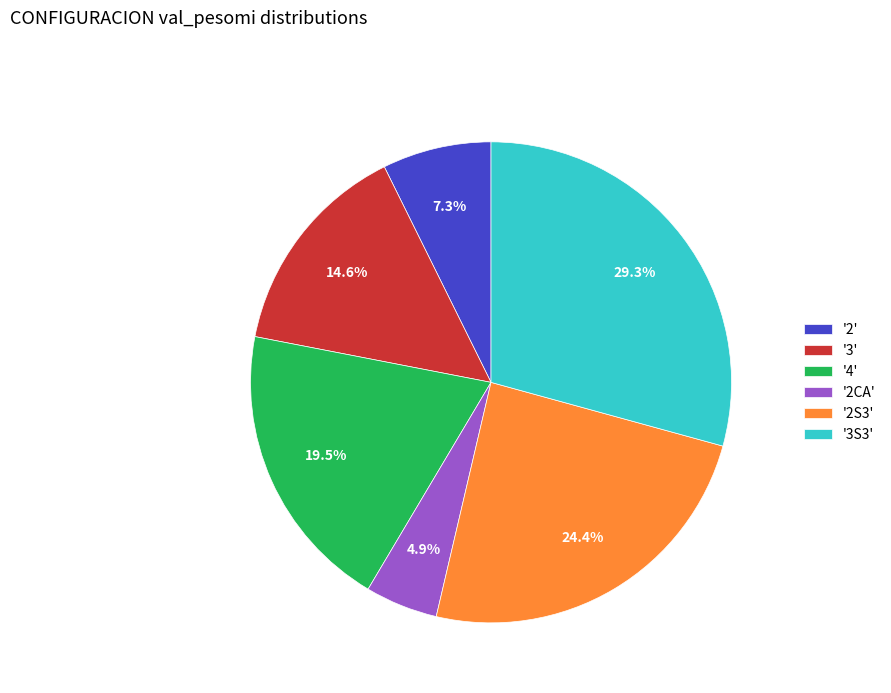

Which category has the smallest portion of the pie?

'2CA'